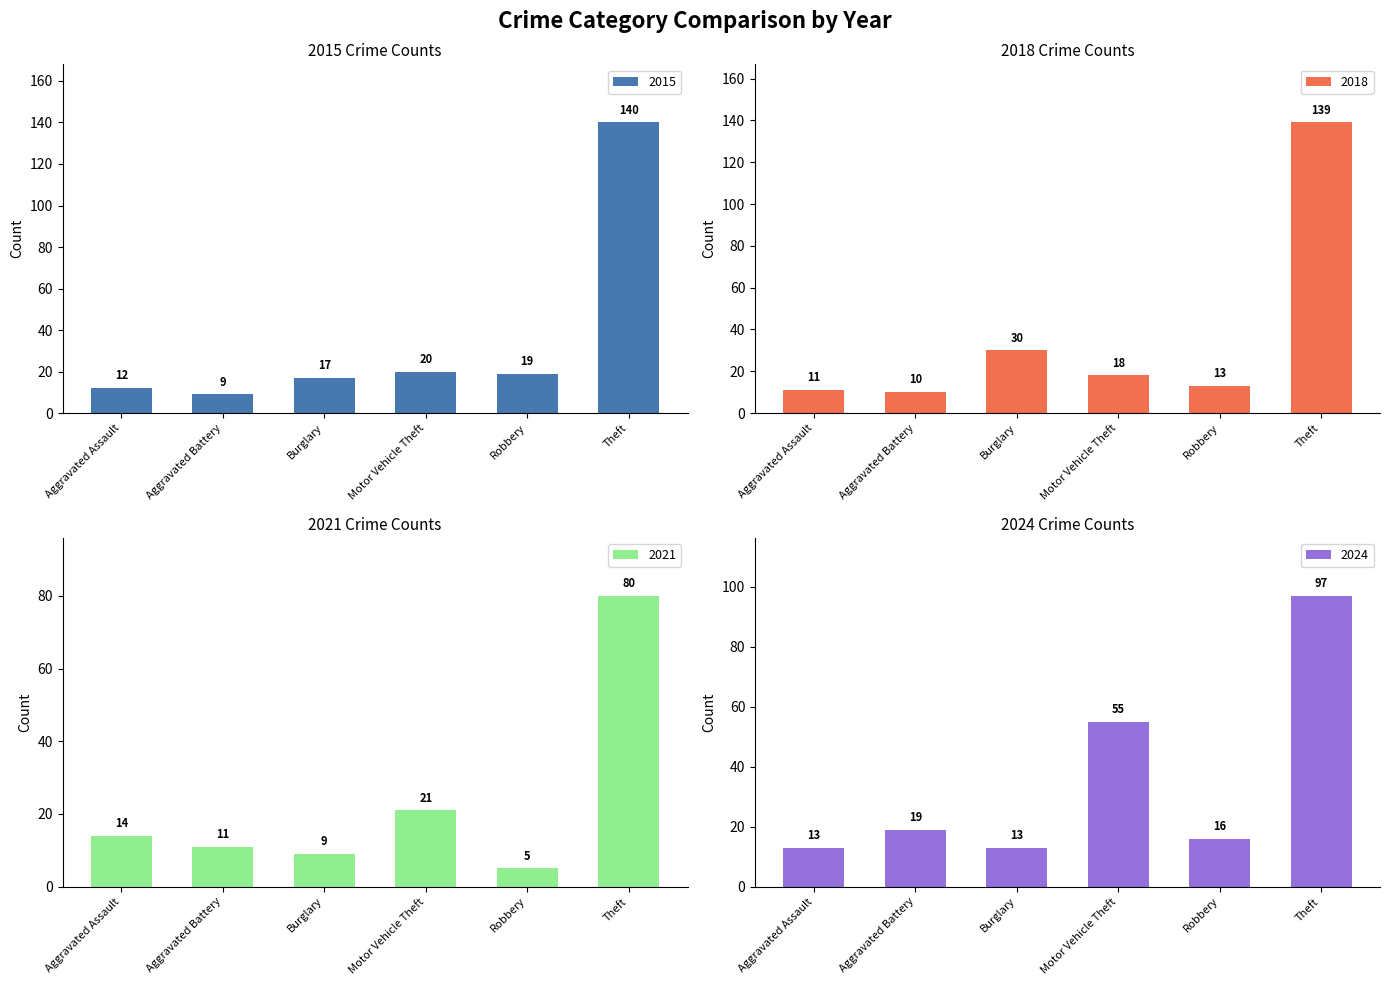

Which series has the largest total across all categories?

2018